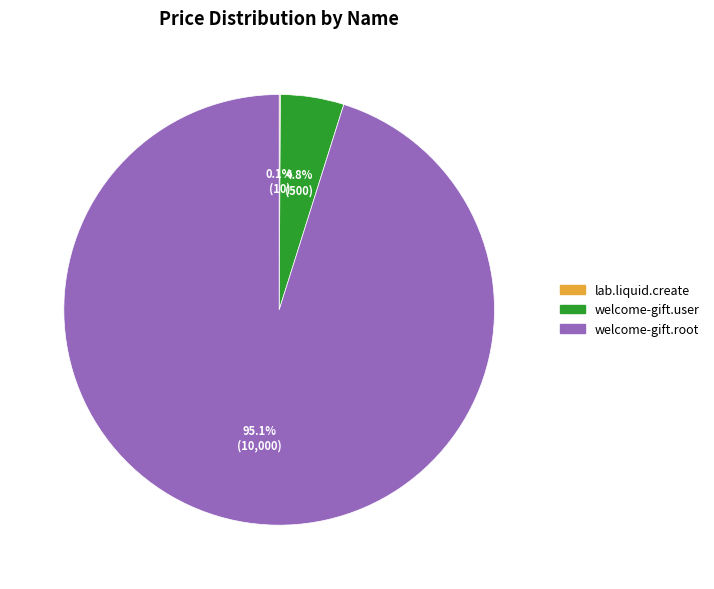

Between welcome-gift.root and welcome-gift.user, which is larger?

welcome-gift.root